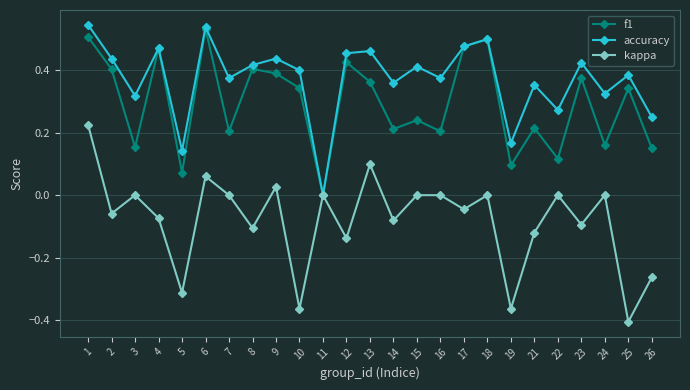

True or false: f1 has a value of 0.4 at 13.

True